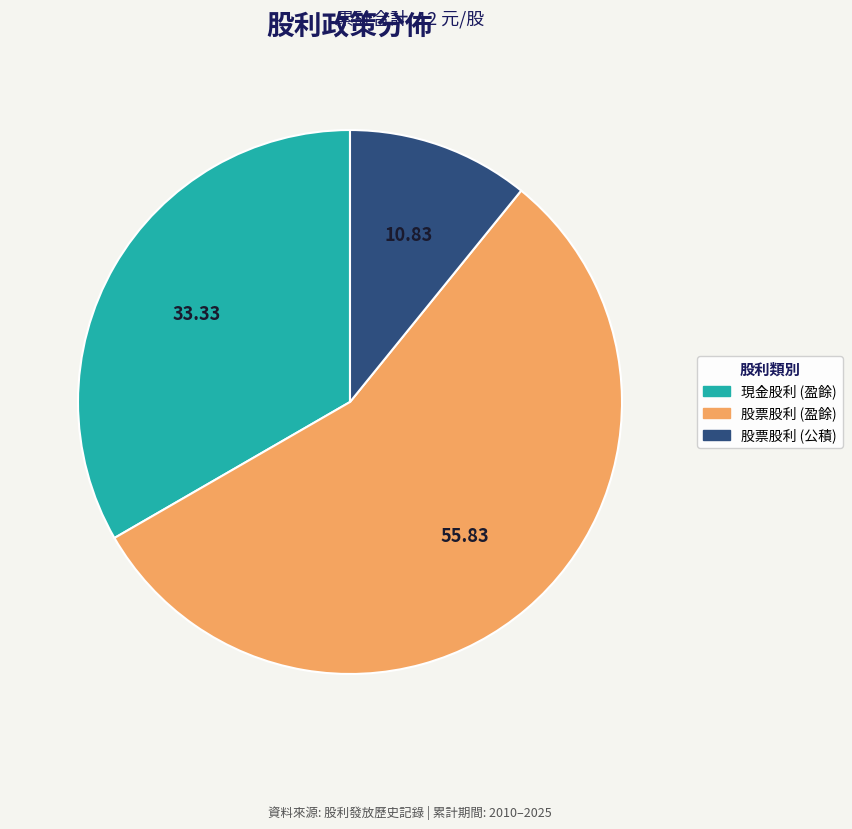

Count the number of slices in the pie.

3